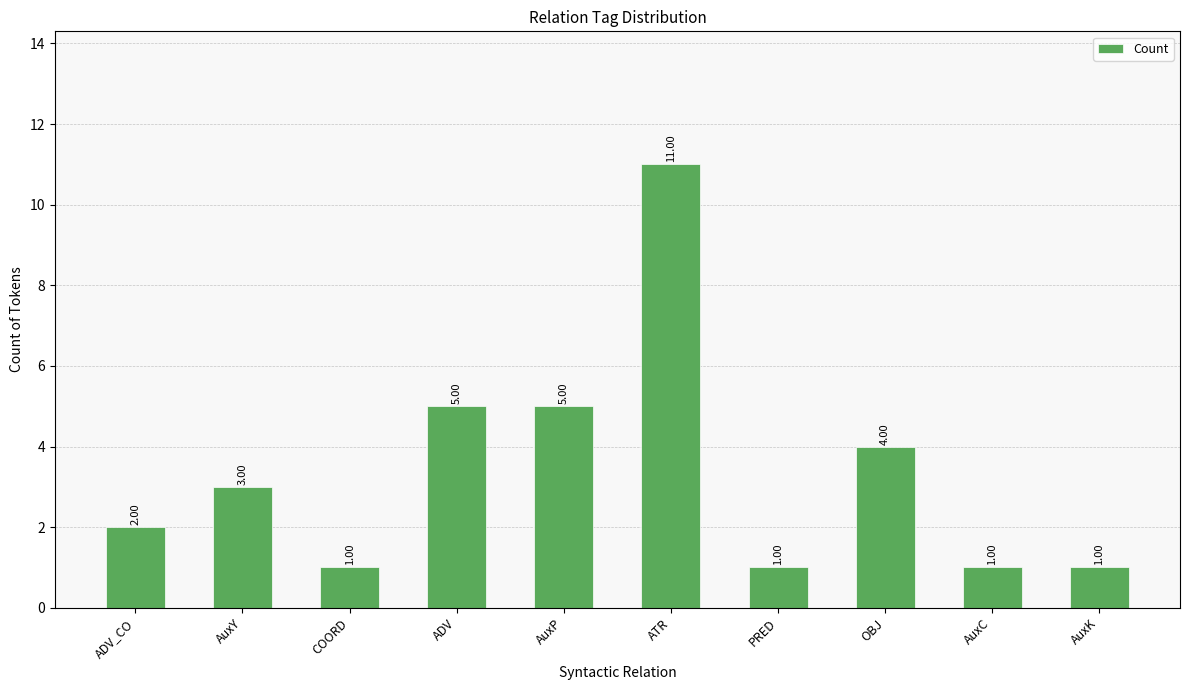

Approximately how many times larger is the value at AuxK compared to COORD?

1.0